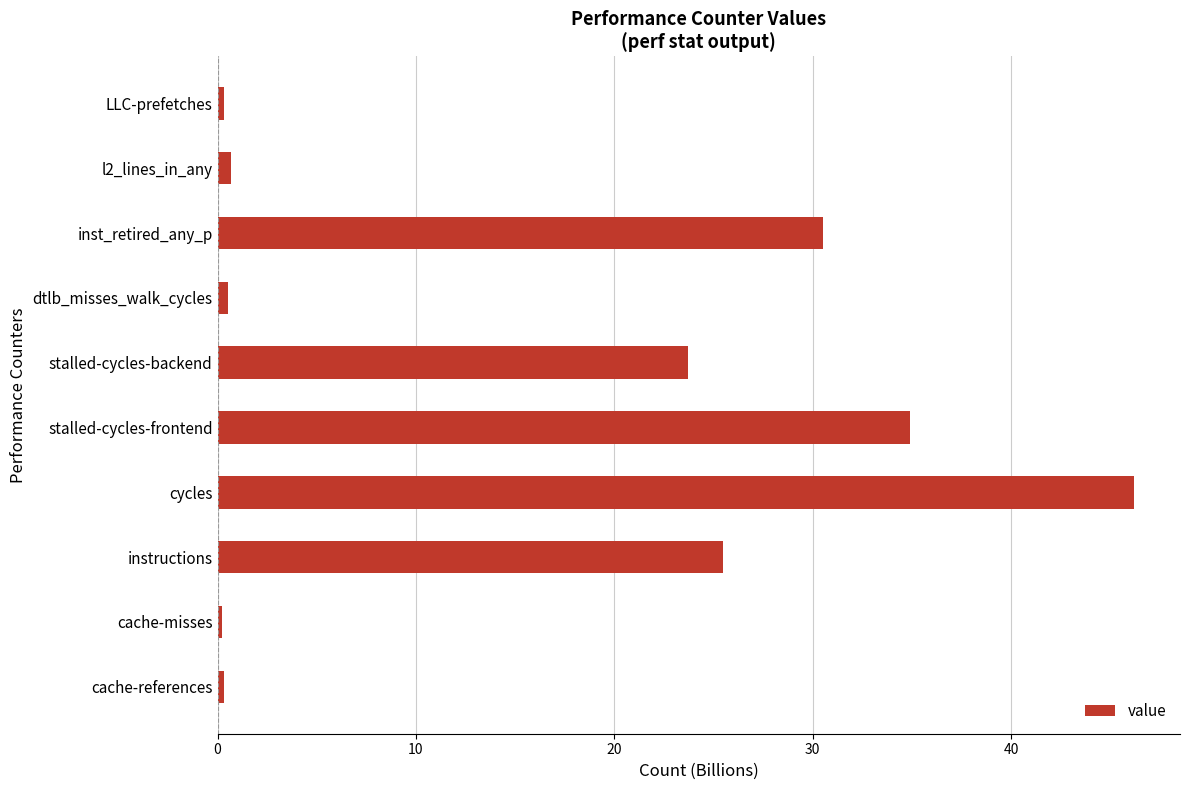

Count the number of categories in the chart.

10